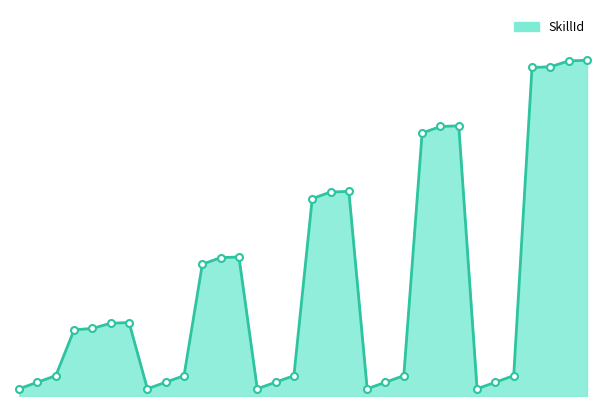

What is the value of the 23rd point from the left?

11